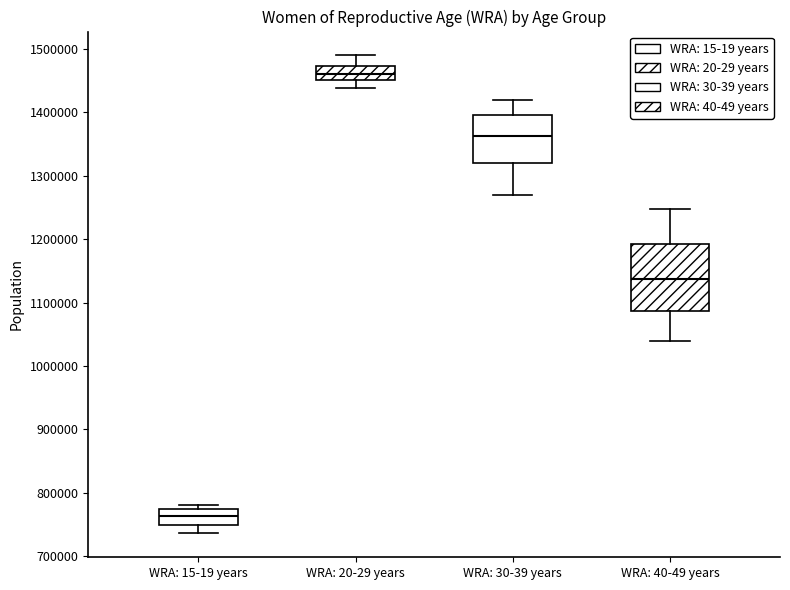

Which box is the tallest, from its lower edge to its upper edge?

WRA: 40-49 years